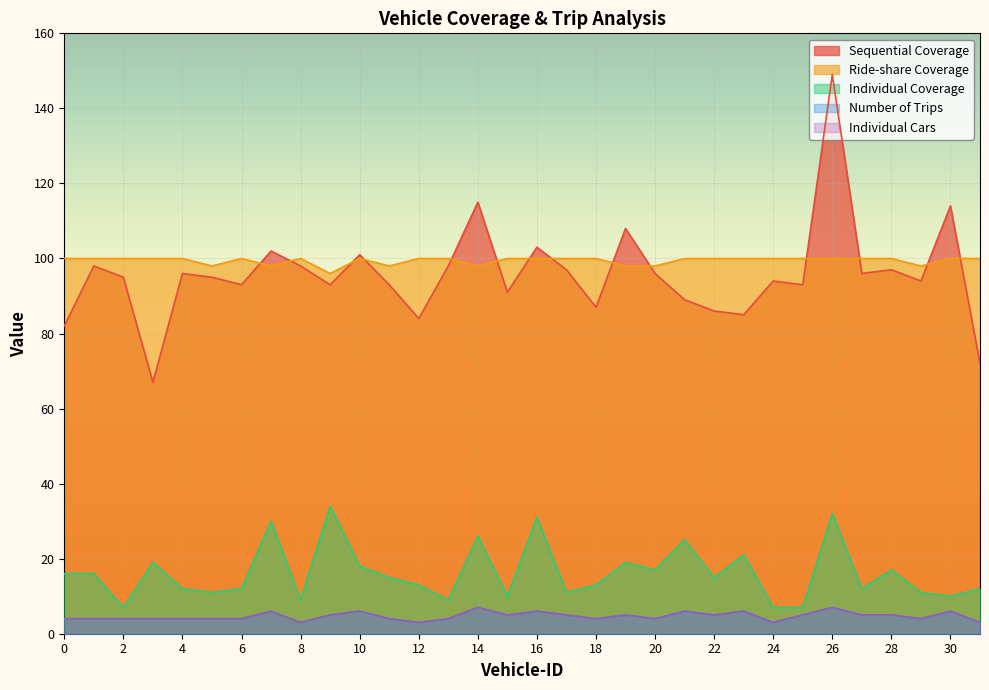

Which series has the largest total across all categories?

Ride-share Coverage